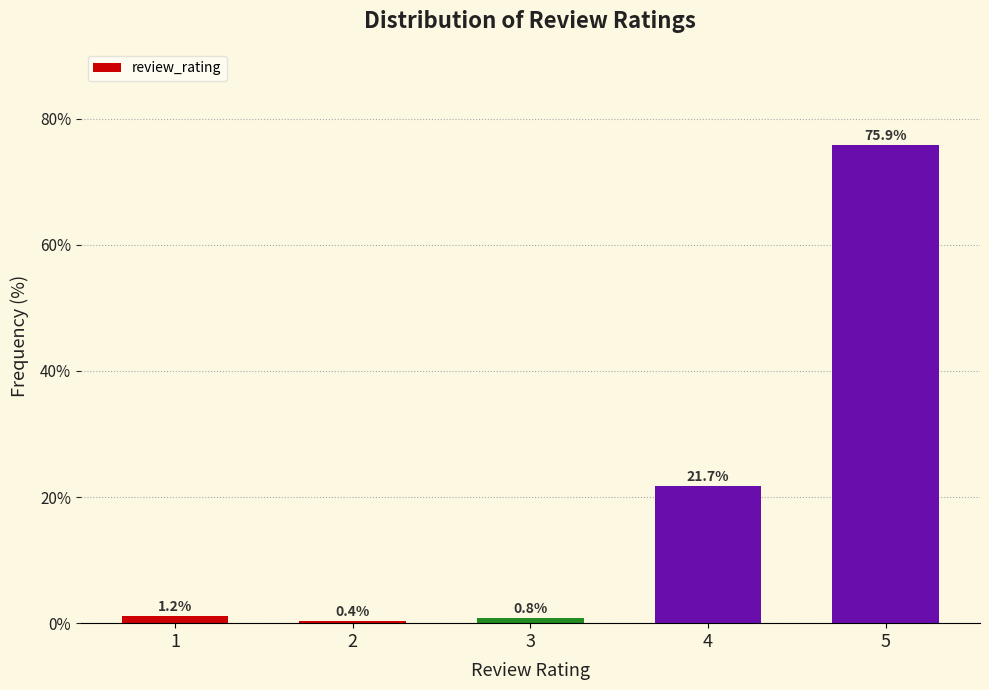

Reading left to right, what are all the values shown in this chart?

1=1.2	2=0.4	3=0.8	4=21.7	5=75.9